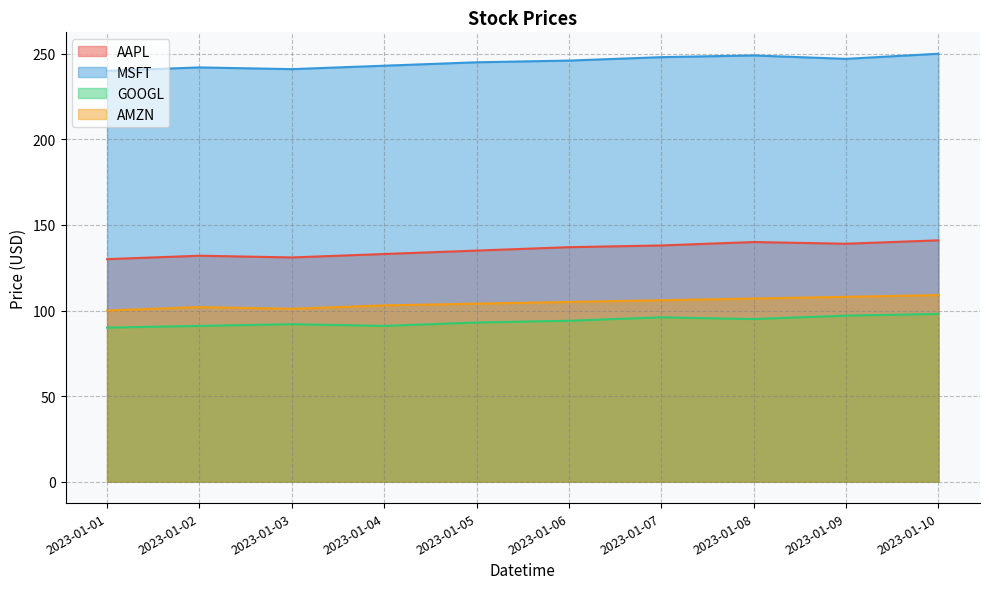

At which category does the chart reach its peak across all series?

2023-01-10